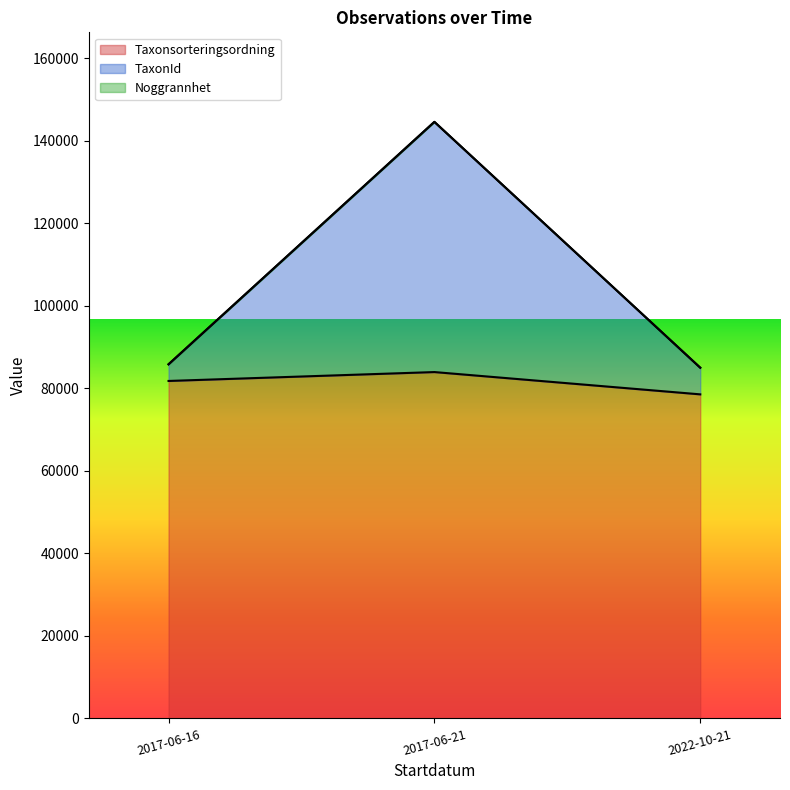

Reading left to right, extract all data points from this chart.

Taxonsorteringsordning (line): 81818.0	83974.5	78569.0
TaxonId (line): 85842.3	144621.8	85027.0
Noggrannhet (line): 85867.3	144646.8	85037.0